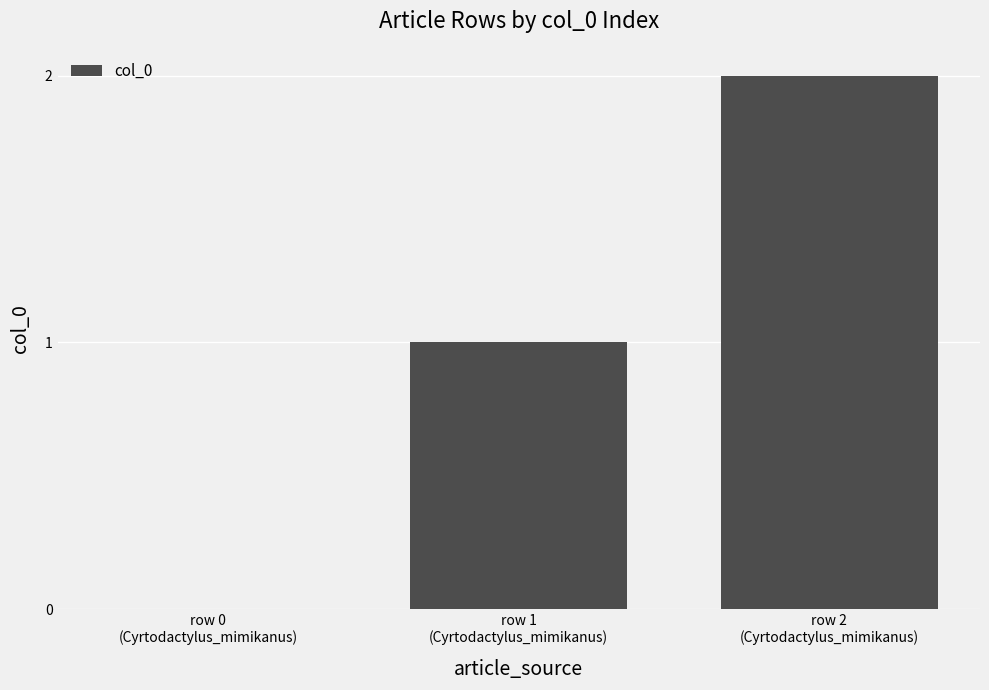

Reading left to right, list all the values displayed in this chart.

row 0
(Cyrtodactylus_mimikanus)=0	row 1
(Cyrtodactylus_mimikanus)=1	row 2
(Cyrtodactylus_mimikanus)=2